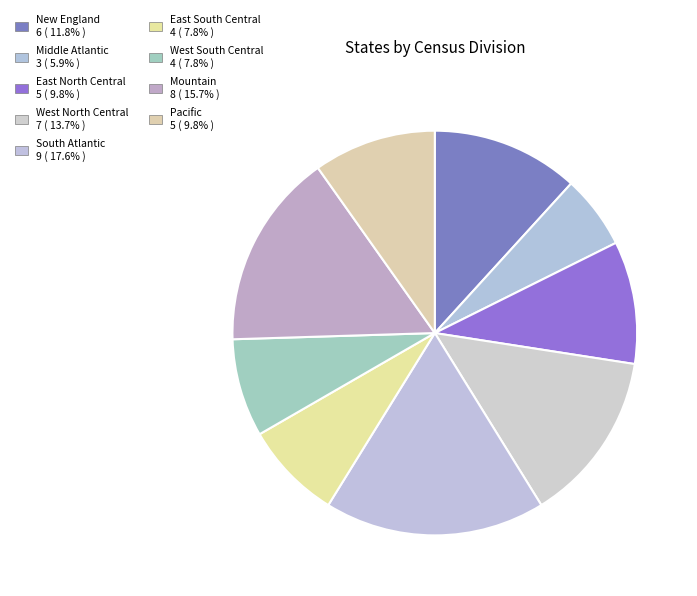

Which has a higher value, West North Central or East North Central?

West North Central